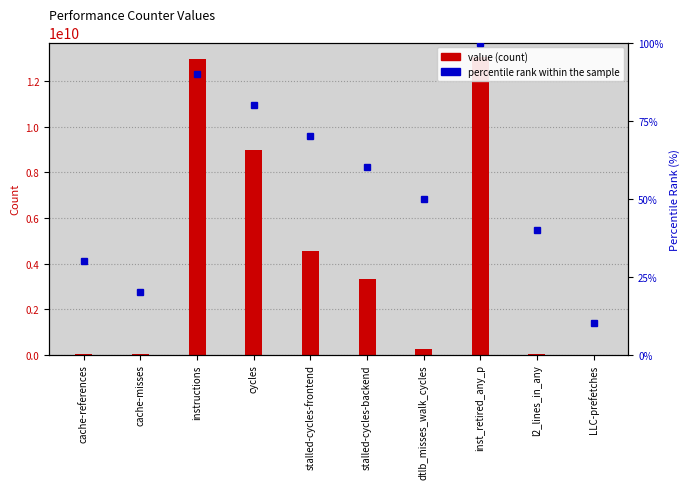

Is the value of value (count) at inst_retired_any_p greater than the value of percentile rank within the sample at cycles?

Yes